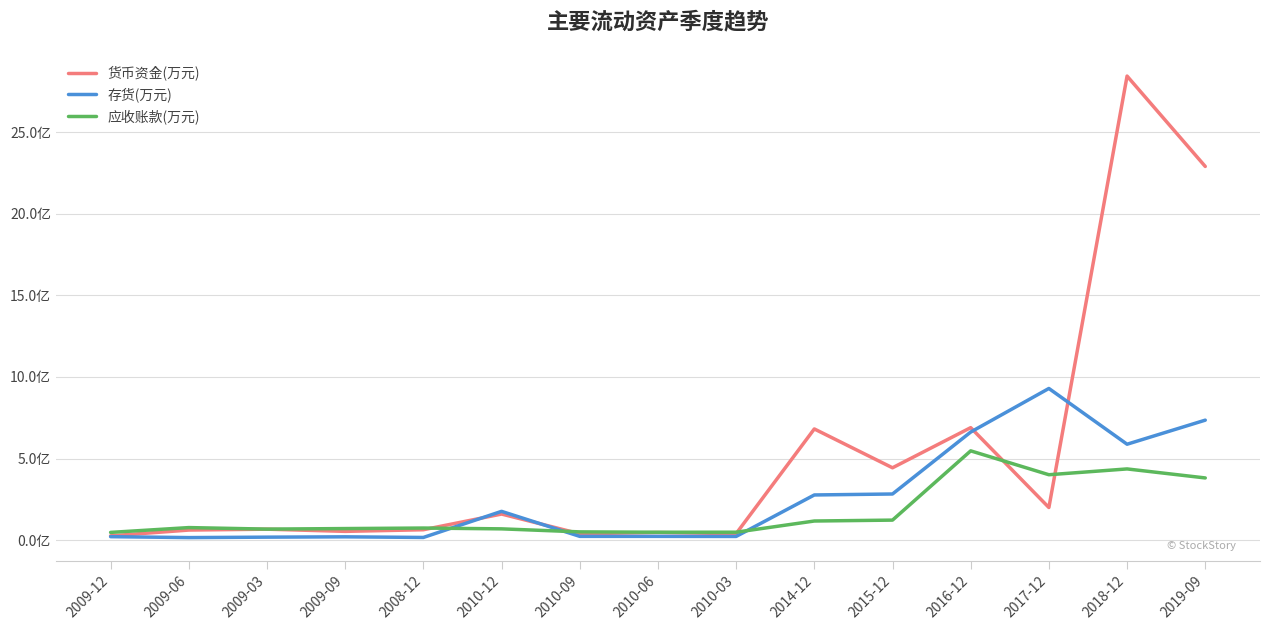

In 存货(万元), how many points are lower than both neighbors (excluding endpoints)?

4